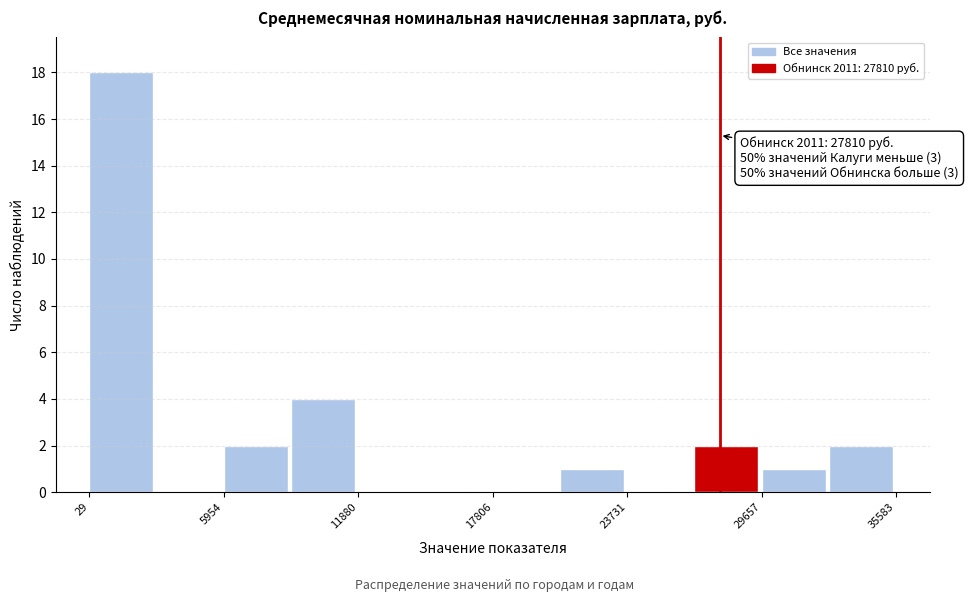

Read against the x-axis, roughly where is the centre of the tallest bar?

1000